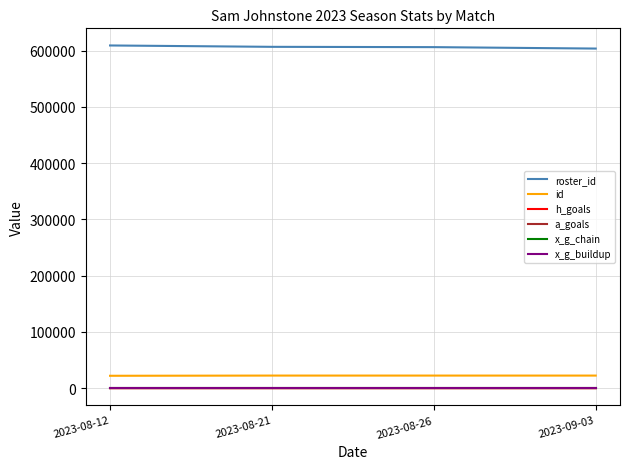

Is this an area chart (filled region under the line)?

No